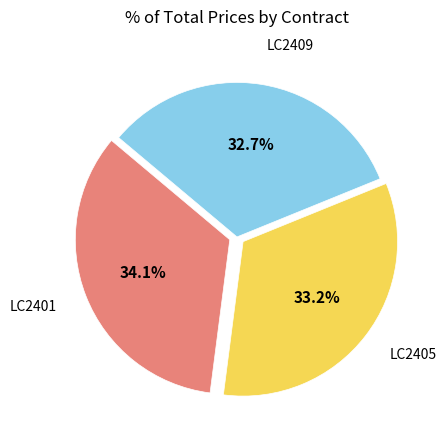

Is there a majority slice in this chart?

No